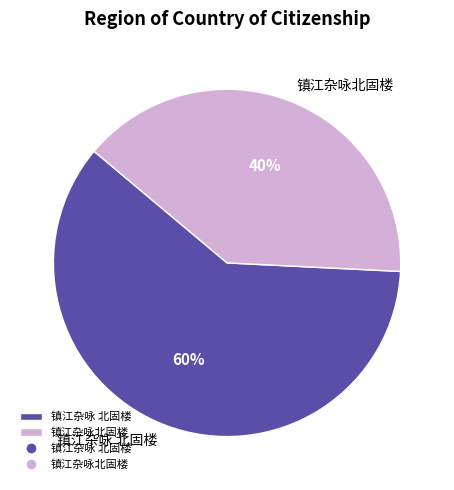

To the nearest percent, what is the combined percentage of 镇江杂咏 北固楼 and 镇江杂咏北固楼?

100%